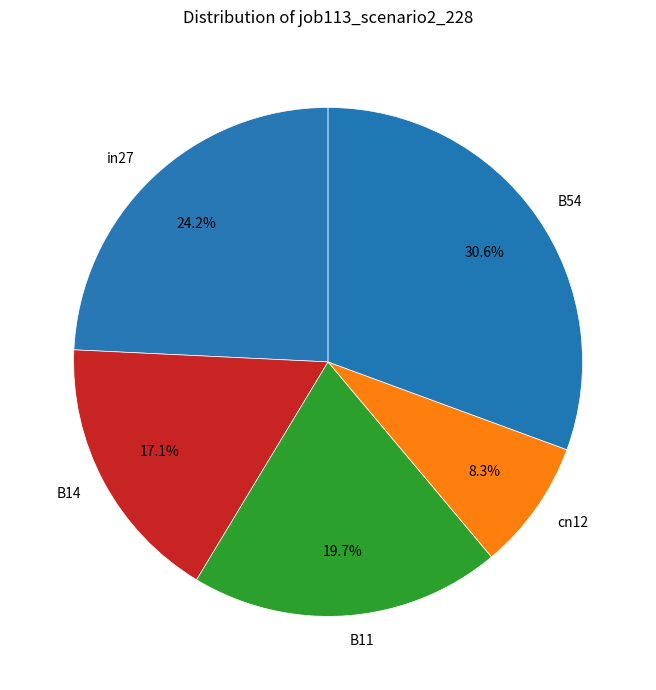

Rank the categories by value from lowest to highest.

cn12, B14, B11, in27, B54